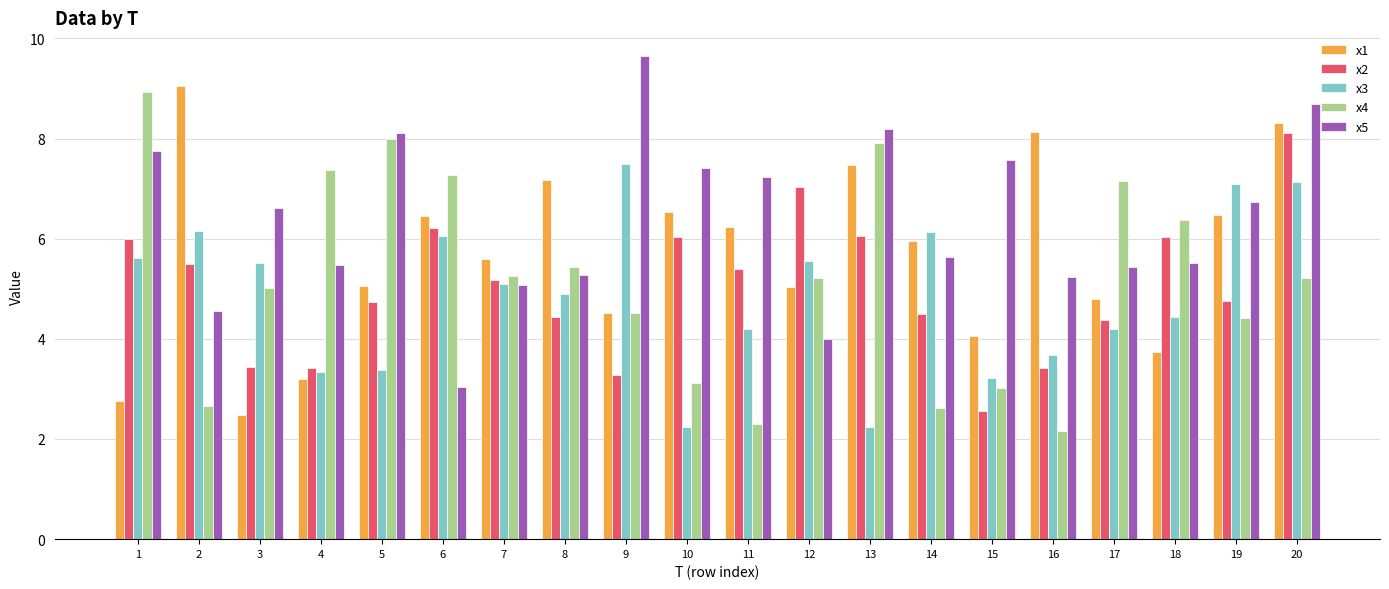

True or false: x3 has a value of 4.2 at 17.

True